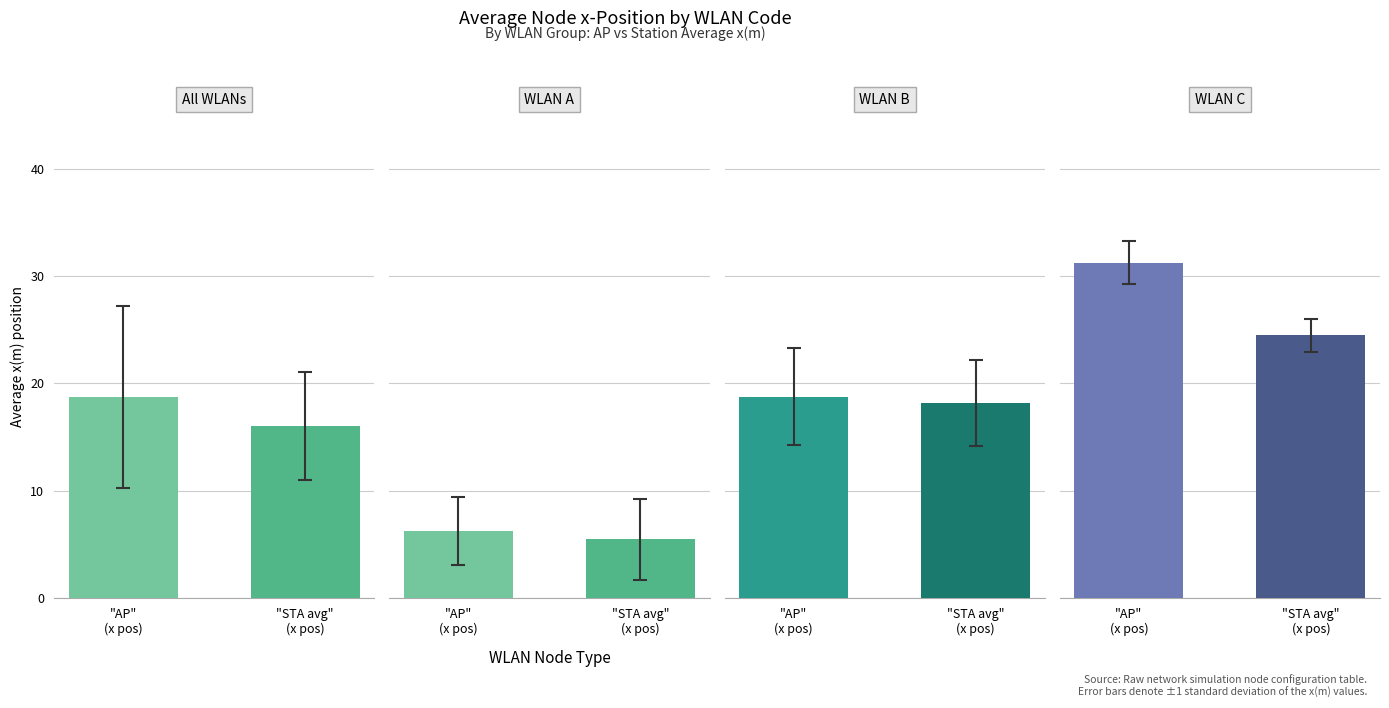

The mean_x series shows 31.2 at C. True or false?

True